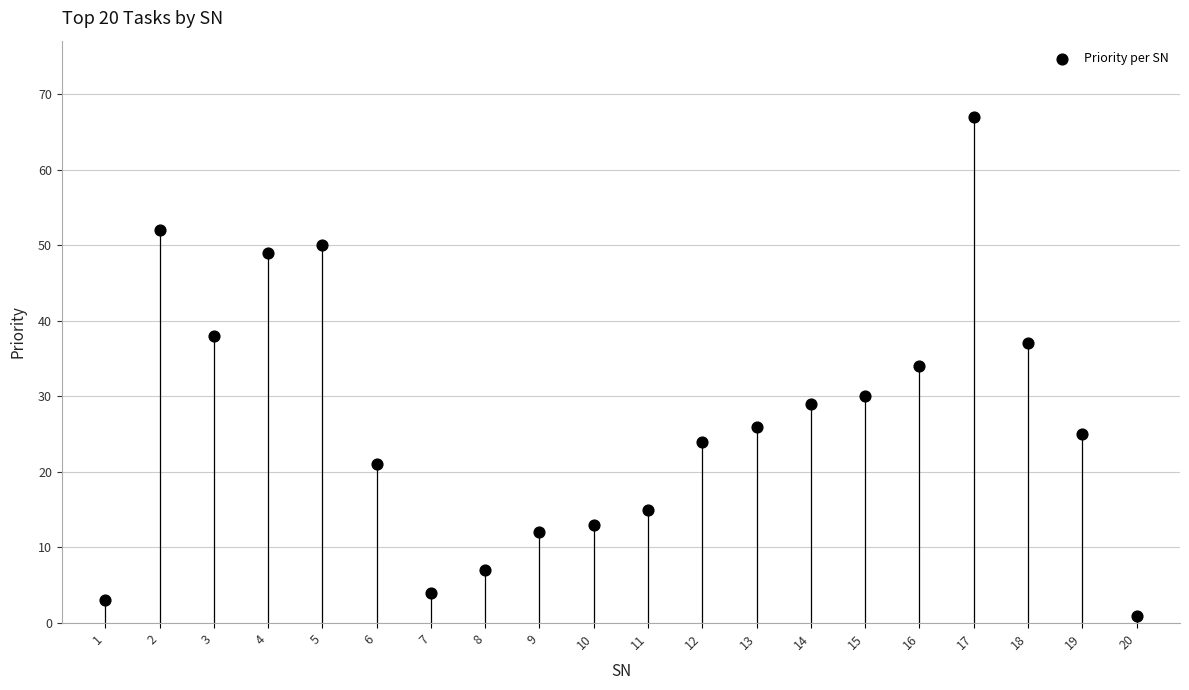

What is the range of X values (max minus min)?

19